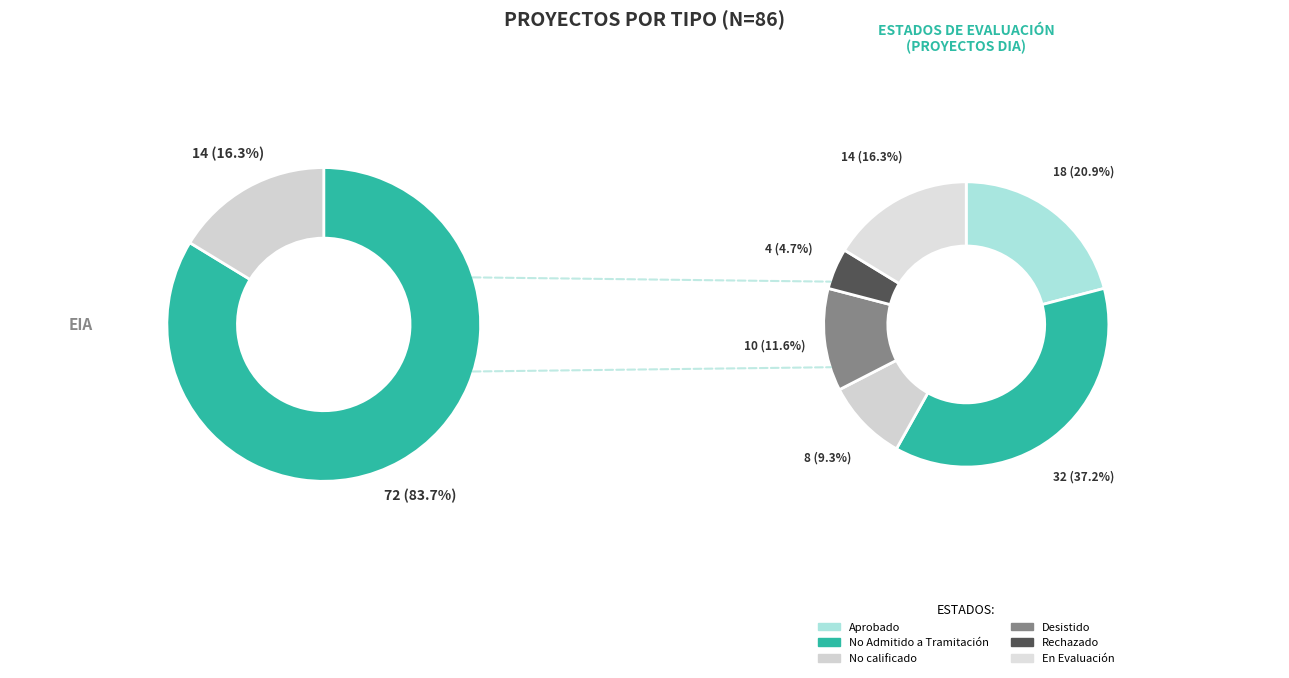

To the nearest percent, what is the difference between the largest and smallest slice percentages?

67%